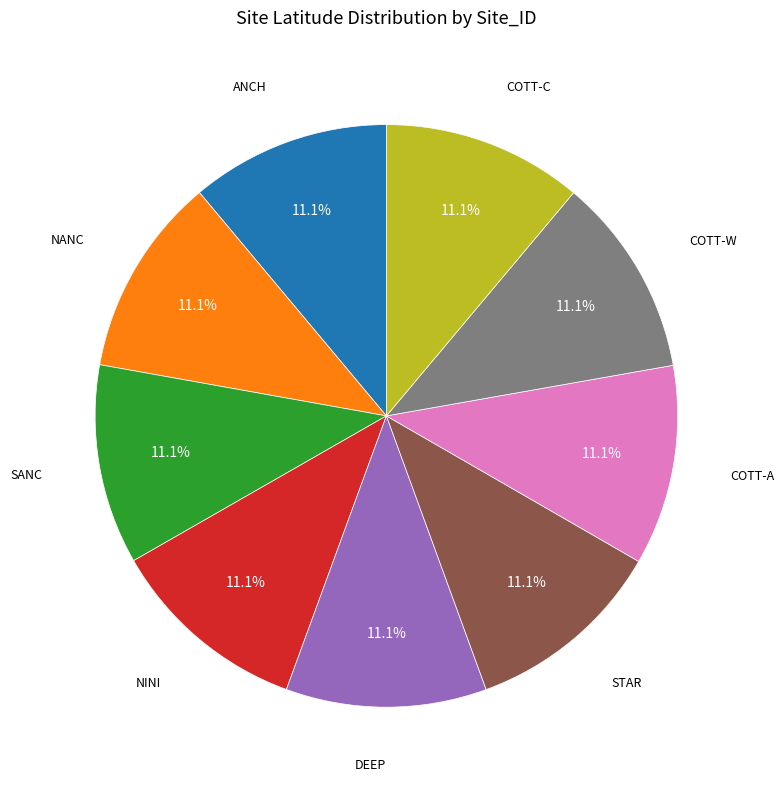

Is there any slice that represents more than half of the pie?

No